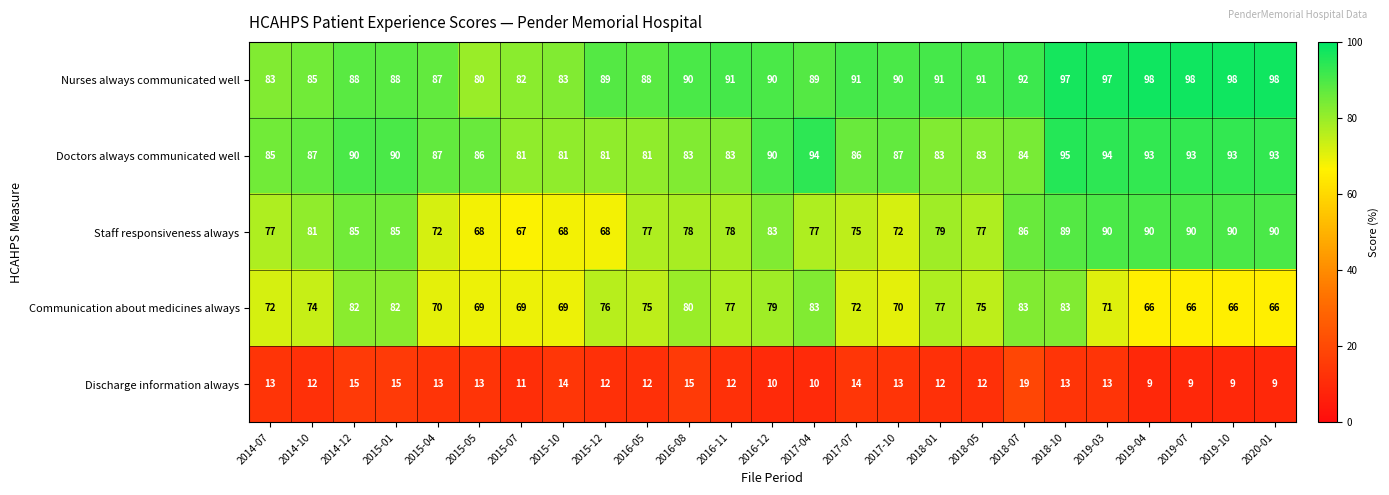

The Discharge information always series shows 3 at 2016-11. True or false?

False